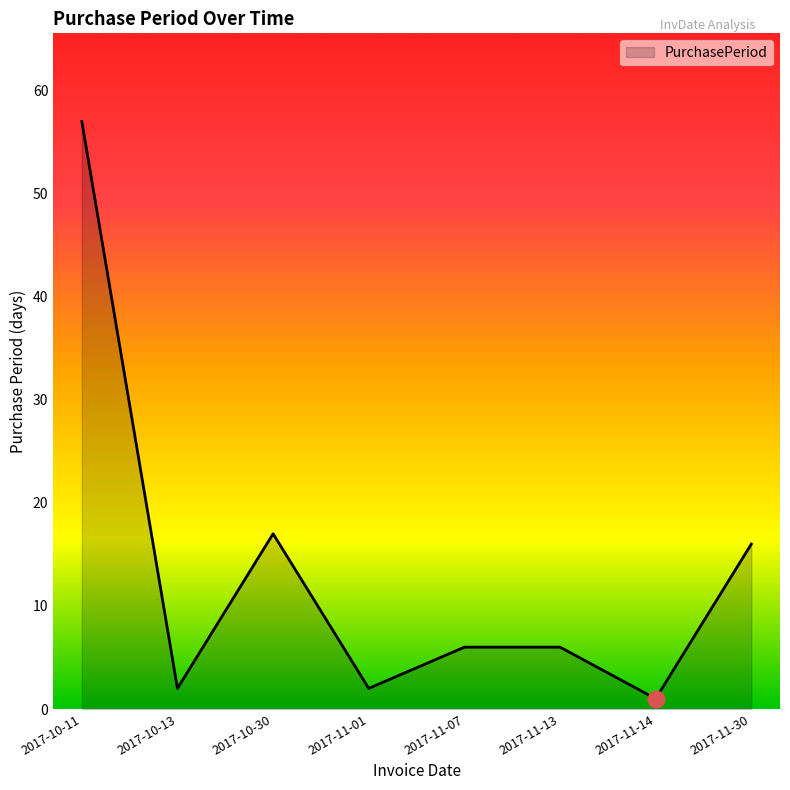

How many series are shown in this chart?

1